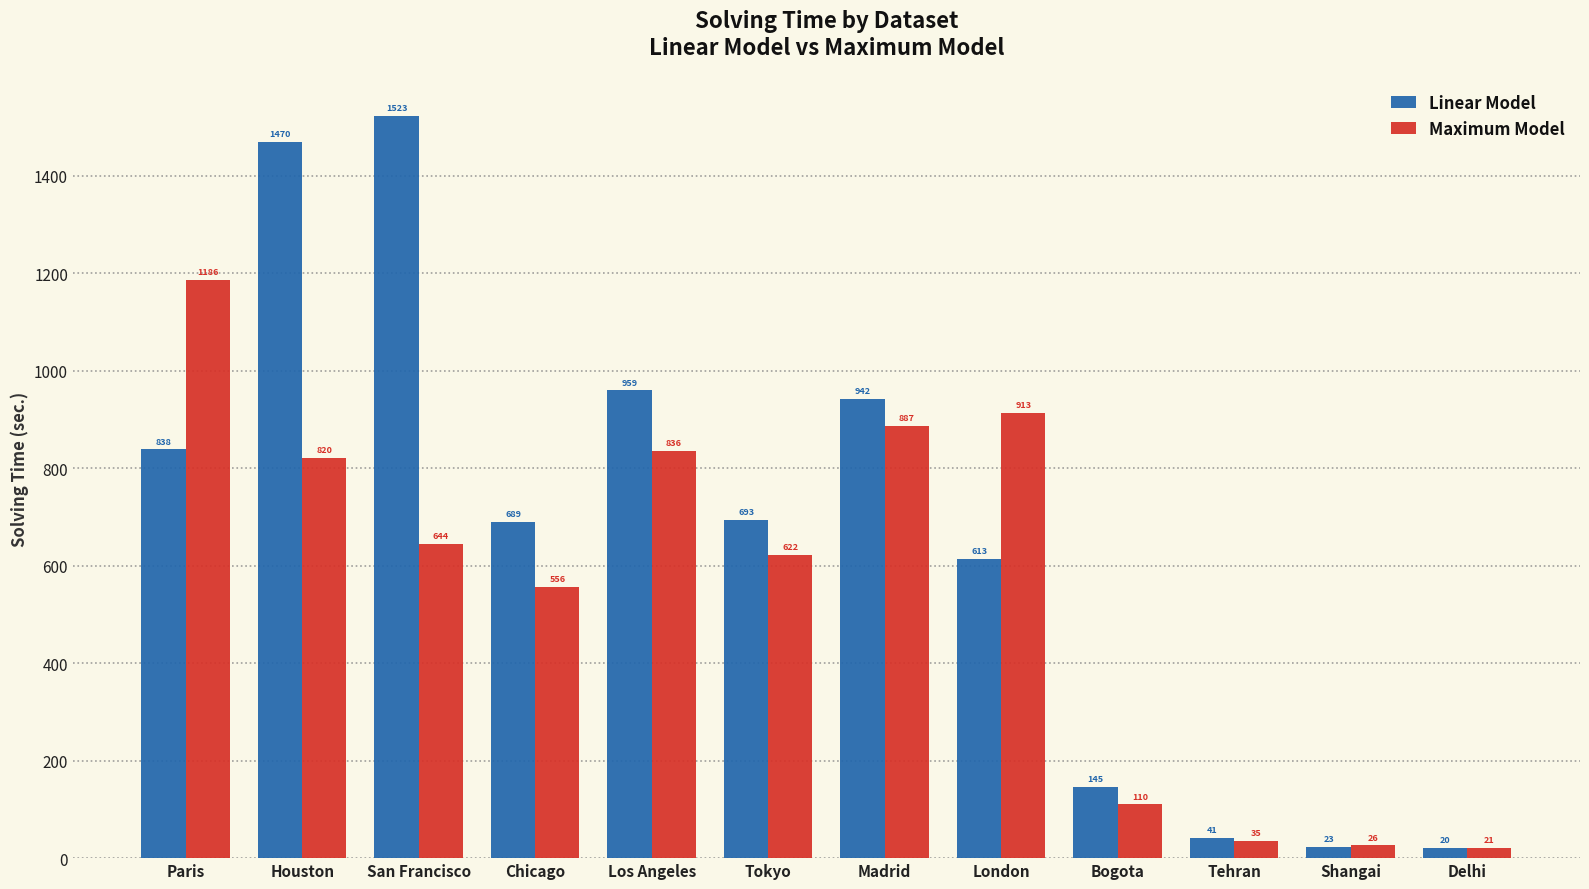

What are all the series names shown in the legend?

Linear Model, Maximum Model